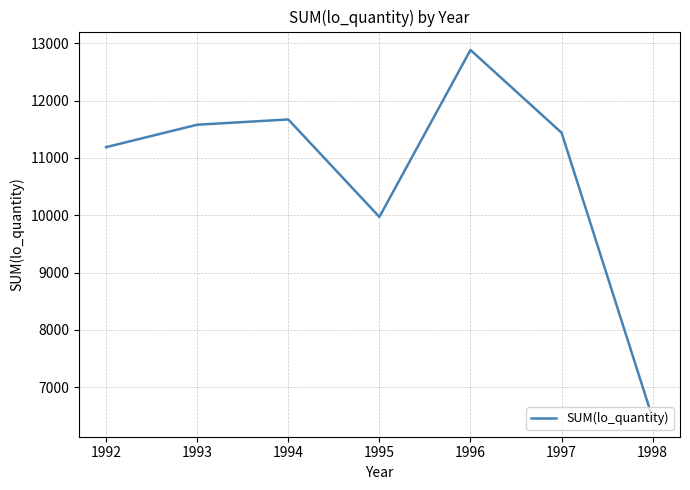

The chart shows a value of 22566 at 1996. True or false?

False